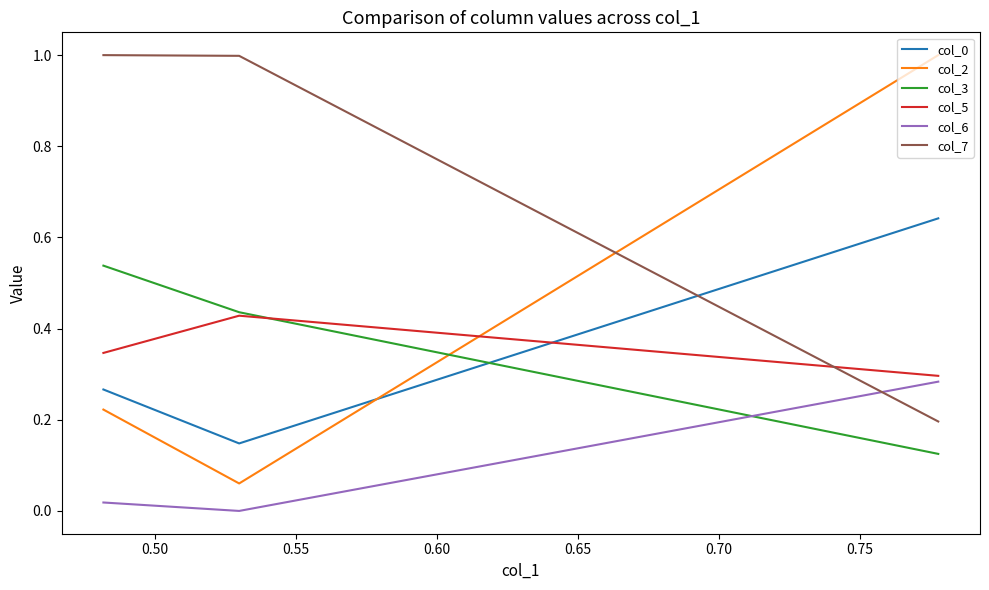

Which series has the largest range (max minus min)?

col_2